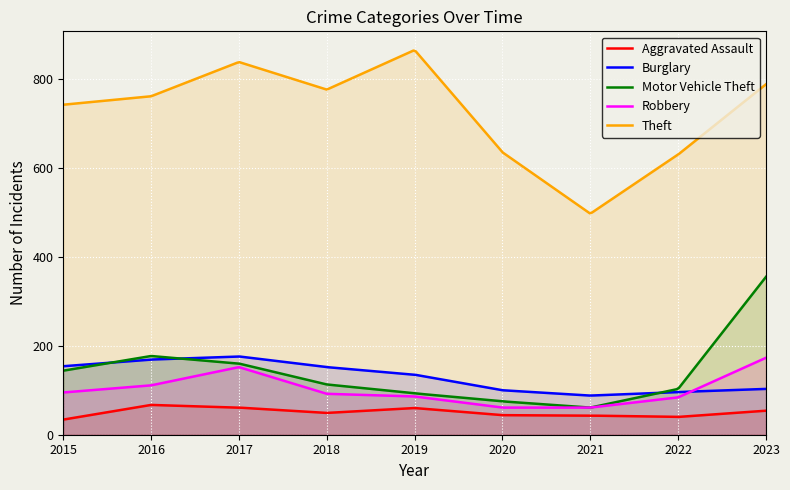

In Burglary, how many points are lower than both neighbors (excluding endpoints)?

1